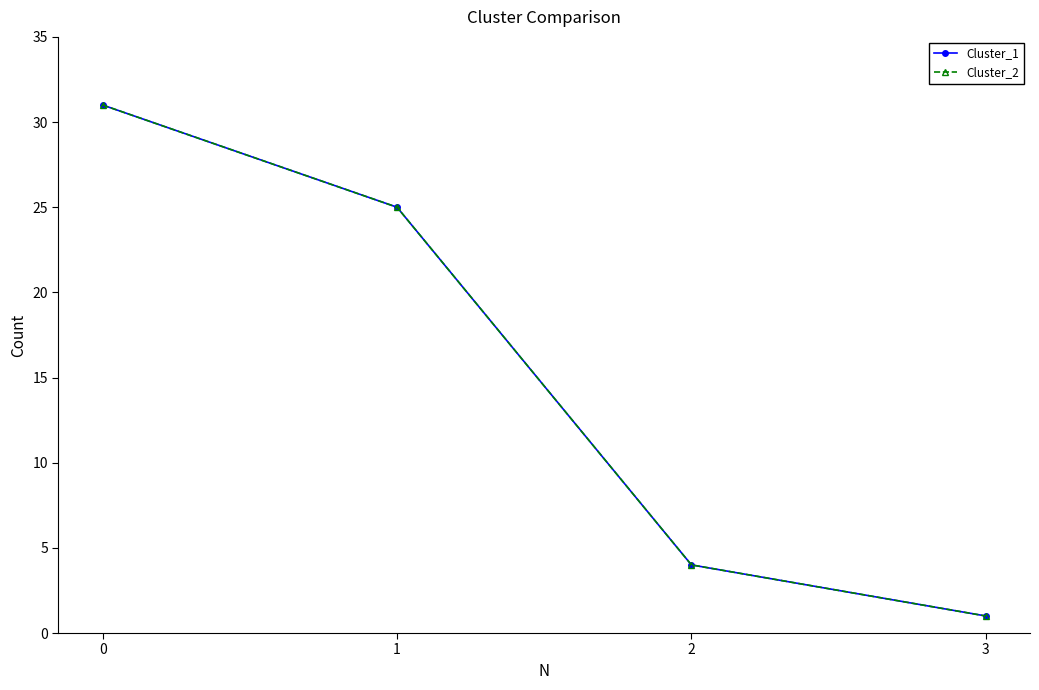

Reading left to right, what are all the values shown in this chart?

Cluster_1: 31	25	4	1
Cluster_2: 31	25	4	1